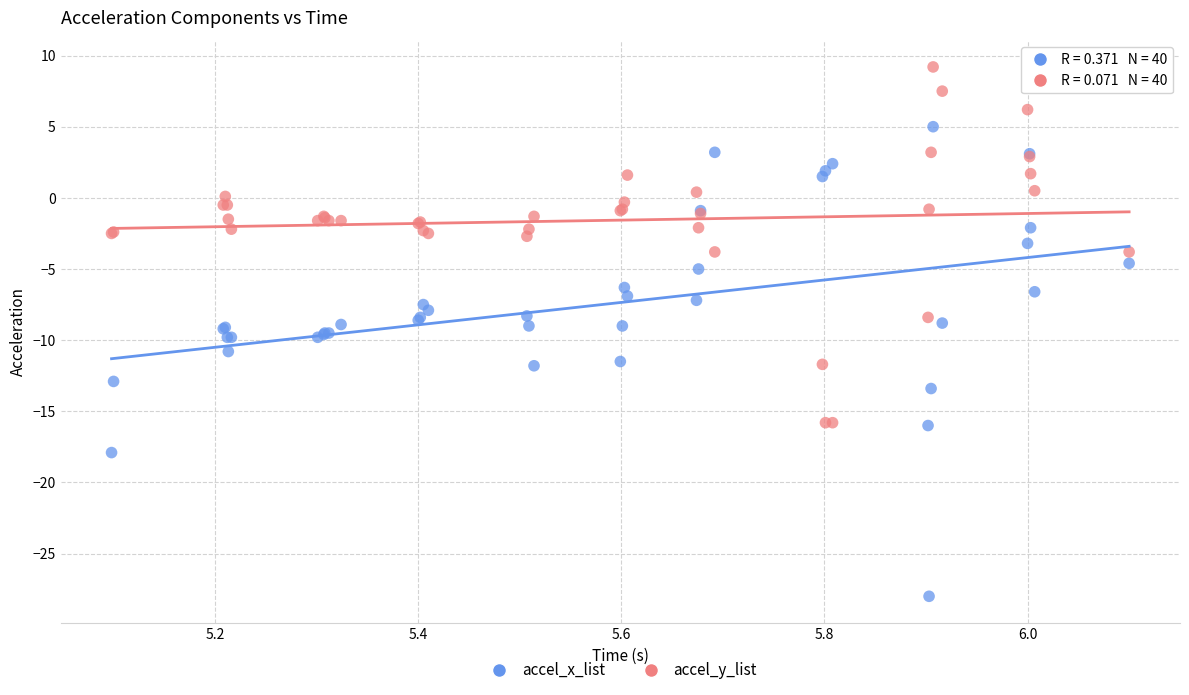

Which series contains the highest Y value?

accel_y_list